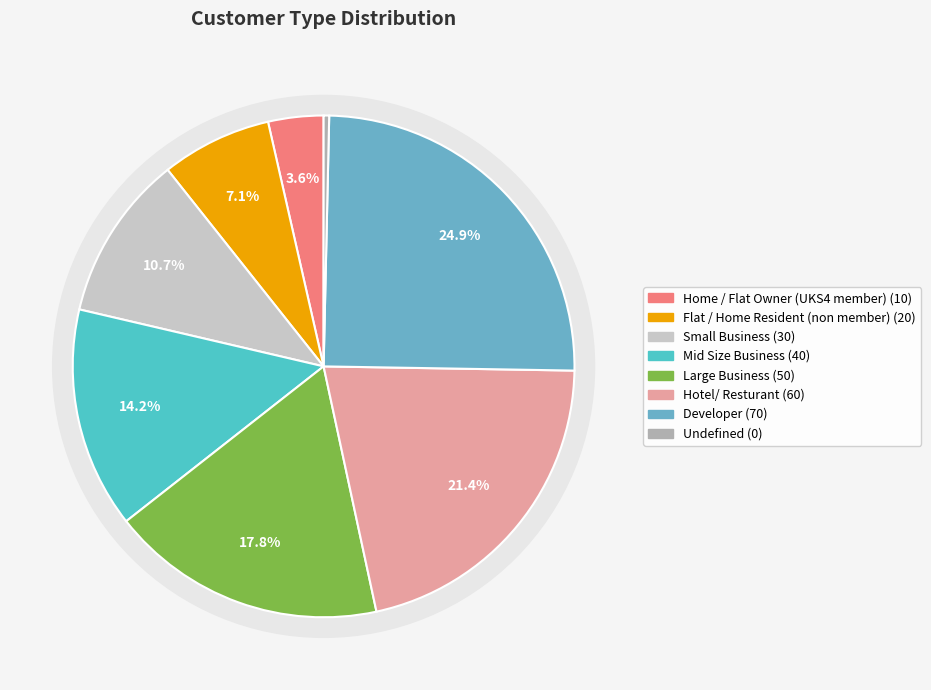

How many segments does this pie chart have?

8